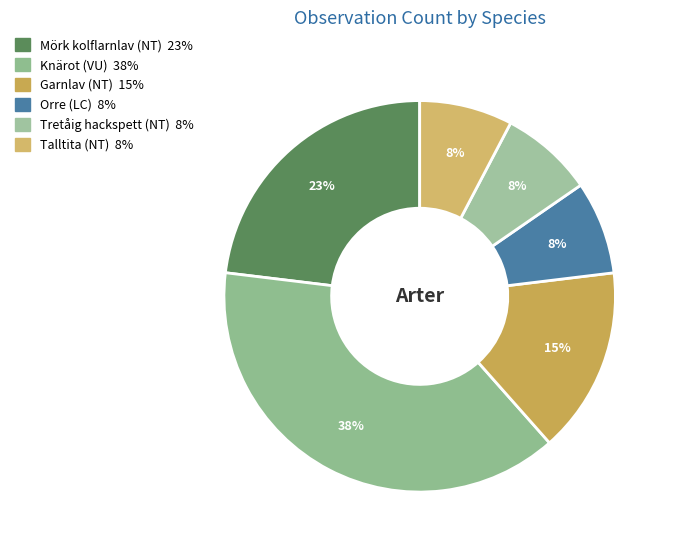

Does Mörk kolflarnlav account for over 50% of the chart?

No